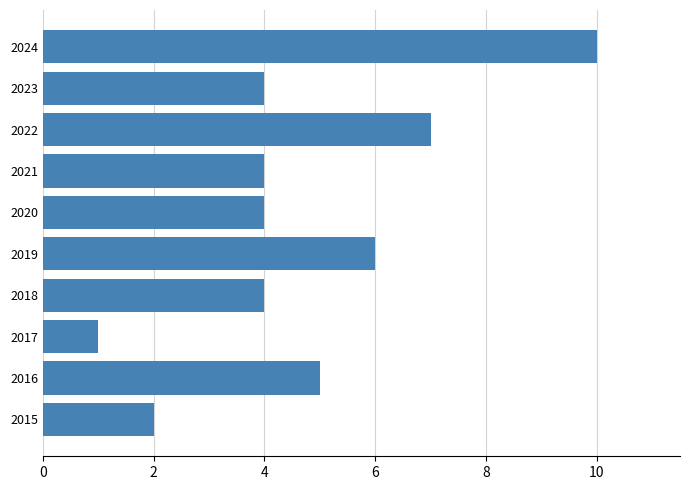

Does the chart contain any negative values?

No